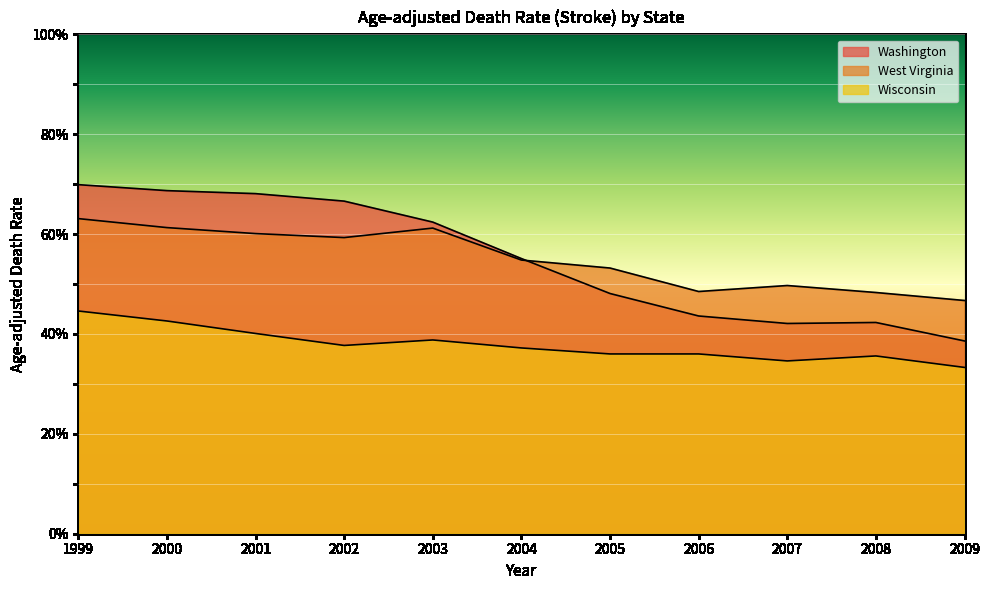

Reading left to right, transcribe all the data shown in this chart.

Washington: 1999=69.9	2000=68.7	2001=68.1	2002=66.6	2003=62.4	2004=55.1	2005=48.1	2006=43.6	2007=42.1	2008=42.3	2009=38.6
West Virginia: 1999=63.1	2000=61.3	2001=60.1	2002=59.3	2003=61.2	2004=54.8	2005=53.2	2006=48.5	2007=49.7	2008=48.3	2009=46.7
Wisconsin: 1999=44.6	2000=42.6	2001=40.1	2002=37.7	2003=38.8	2004=37.2	2005=36.0	2006=36.0	2007=34.6	2008=35.6	2009=33.3